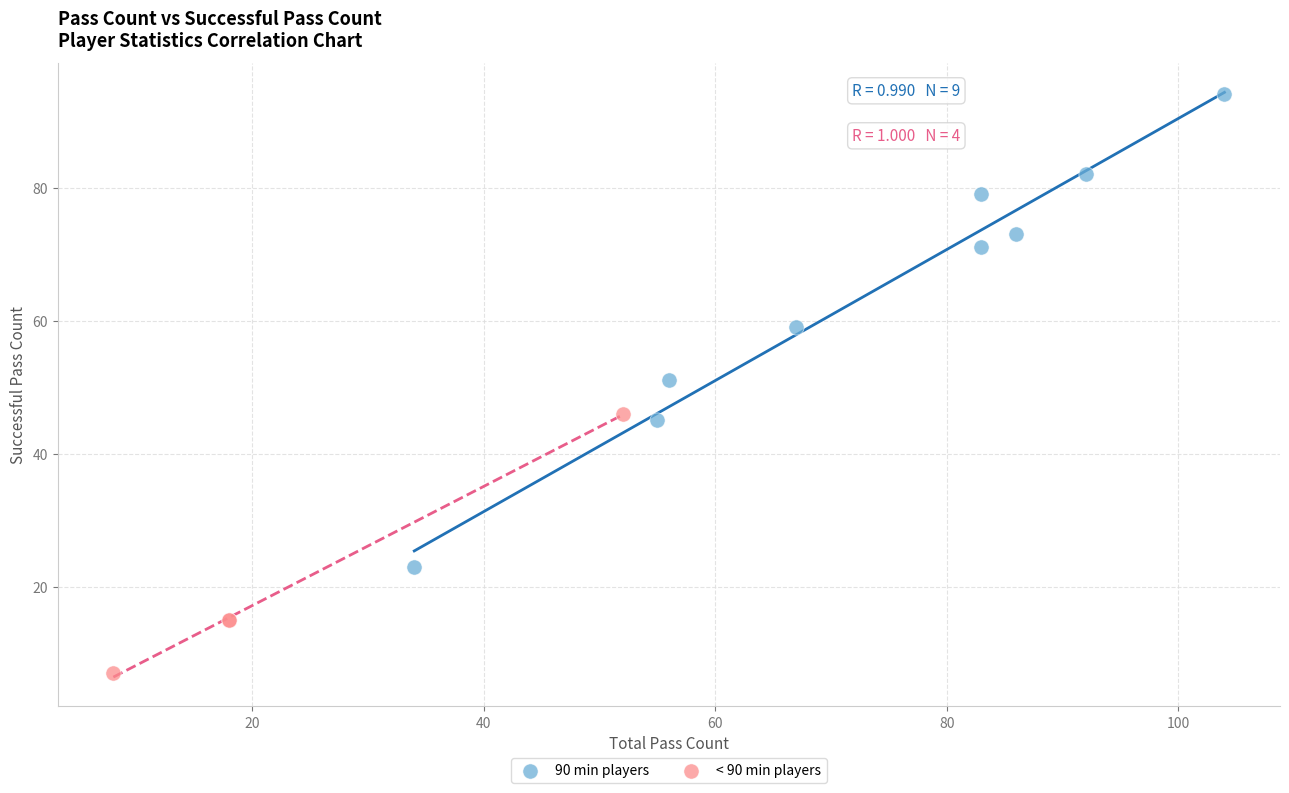

Which series reaches the minimum Y coordinate?

< 90 min players